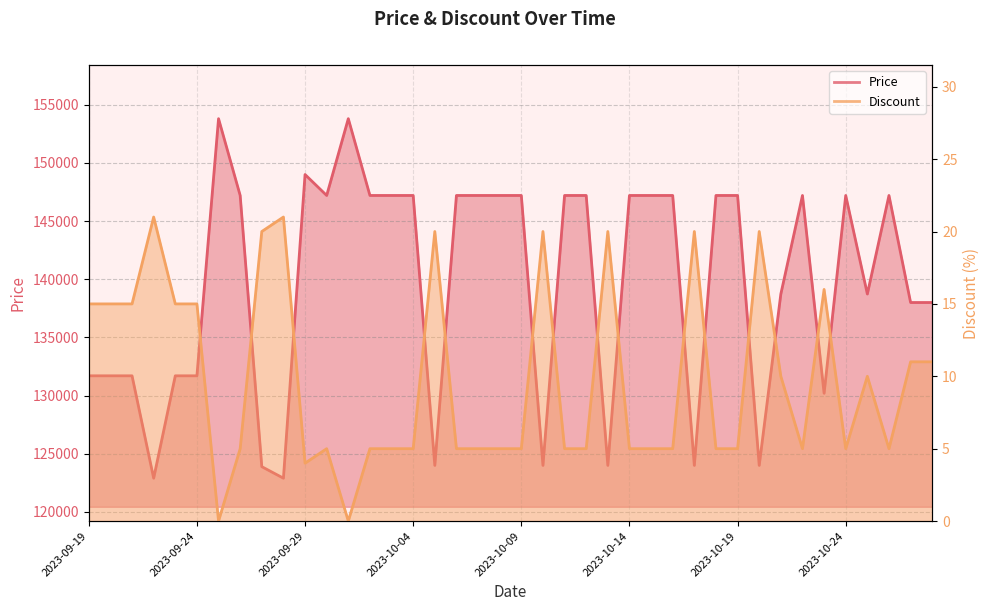

At 2023-10-01, list the series in order from largest to smallest.

Price, Discount